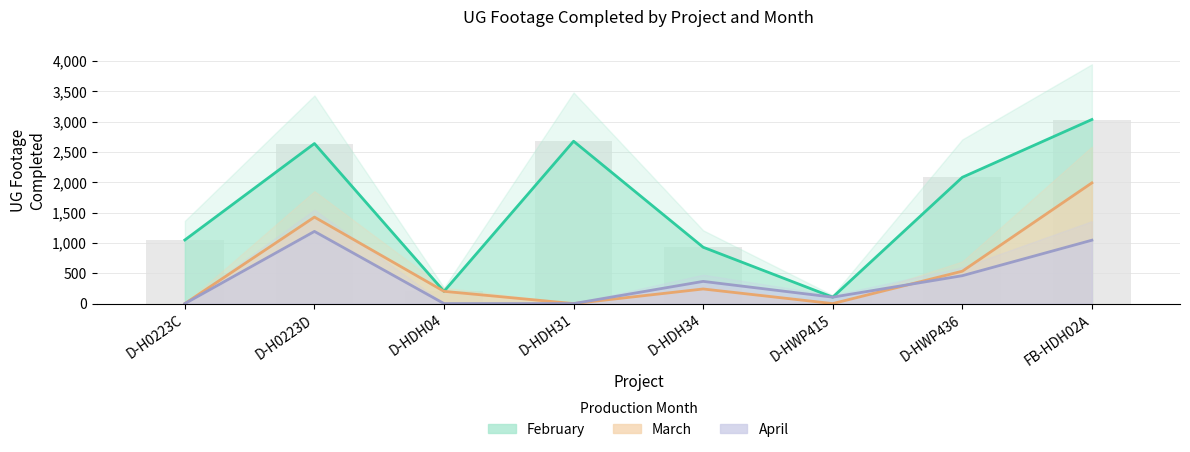

What is the difference between the maximum and minimum values in the March (line) series?

1990